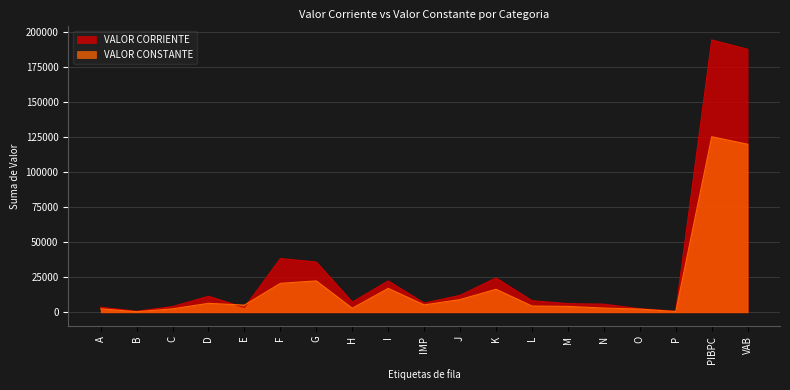

List the series in order of their overall mean, lowest first.

VALOR CONSTANTE, VALOR CORRIENTE